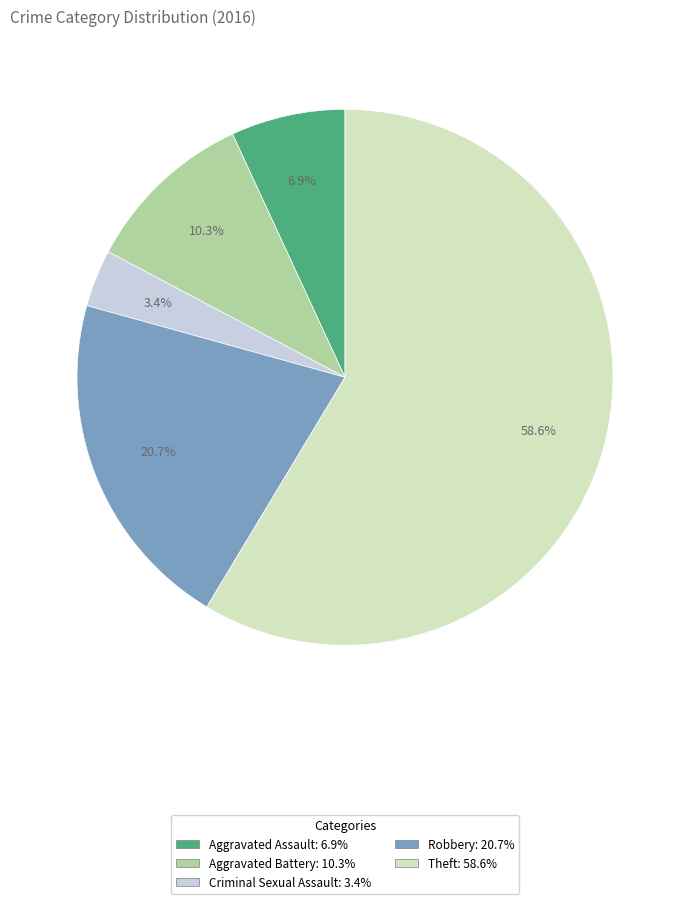

The Theft slice represents 54% of the pie. True or false?

False